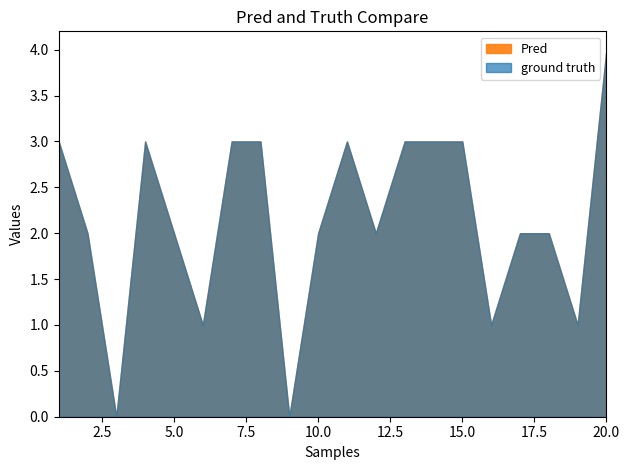

At which label is the value closest to 2?

2